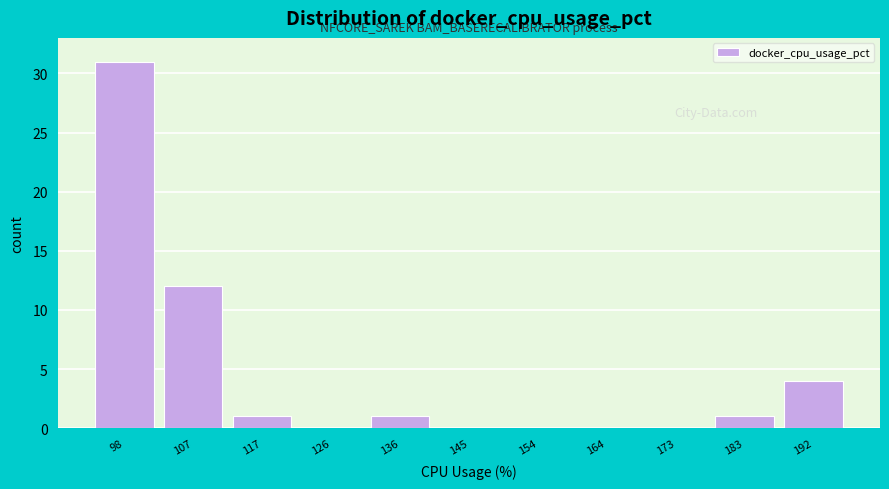

Reading left to right, what are all the values shown in this chart?

98=31	107=12	117=1	126=0	136=1	145=0	154=0	164=0	173=0	183=1	192=4